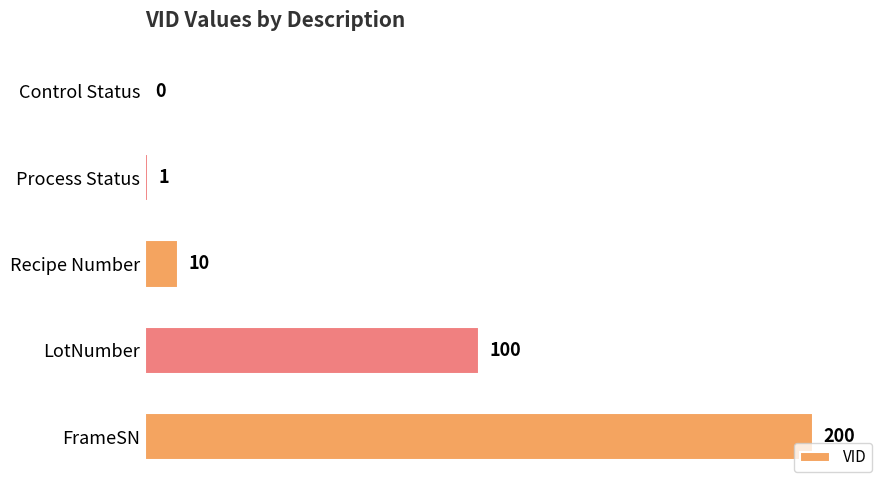

The chart shows a value of 10 at Recipe Number. True or false?

True